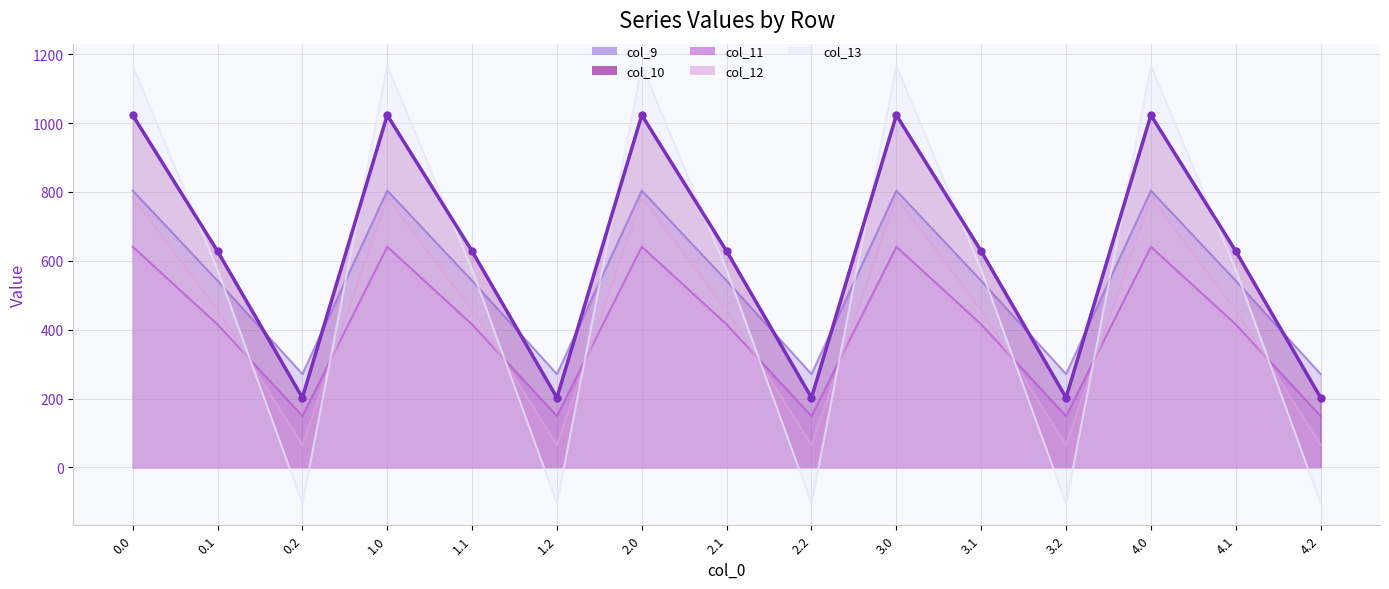

True or false: there are more than 1 points higher than both neighbors.

True